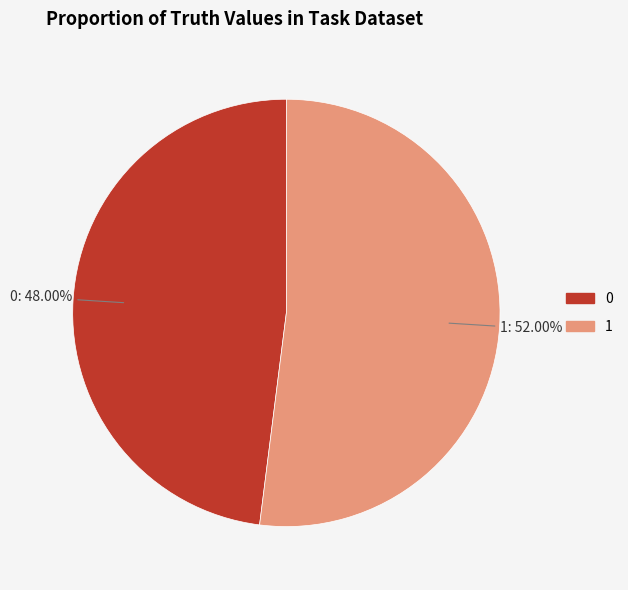

What percentage is the 1 slice, to the nearest percent?

52%